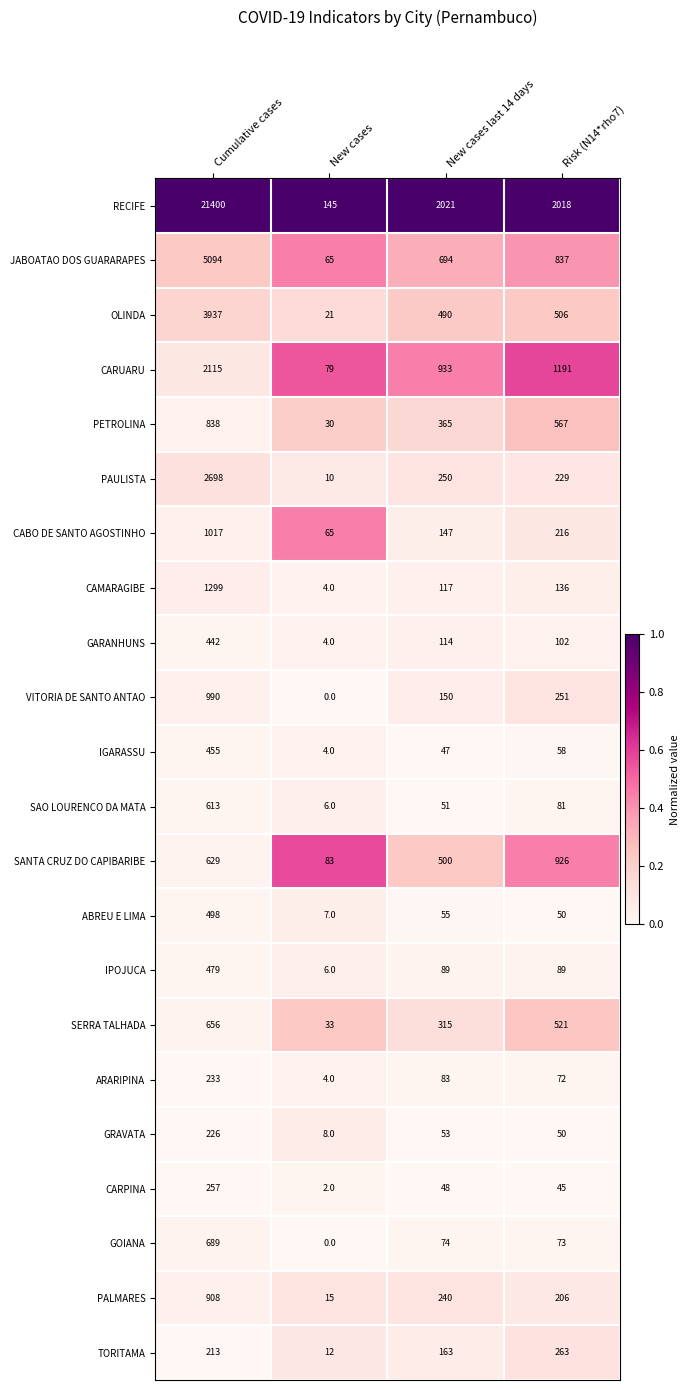

What is the lowest value of the SERRA TALHADA series?

33